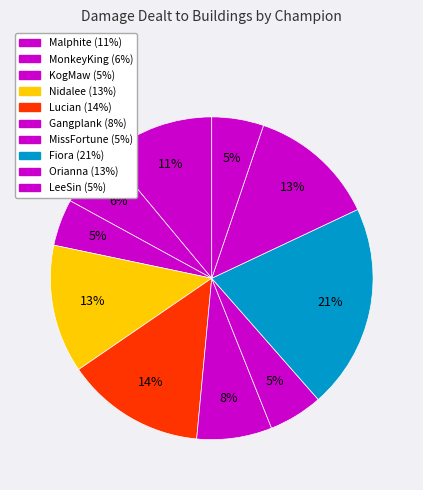

What percentage do Malphite and MonkeyKing together represent?

17.0%